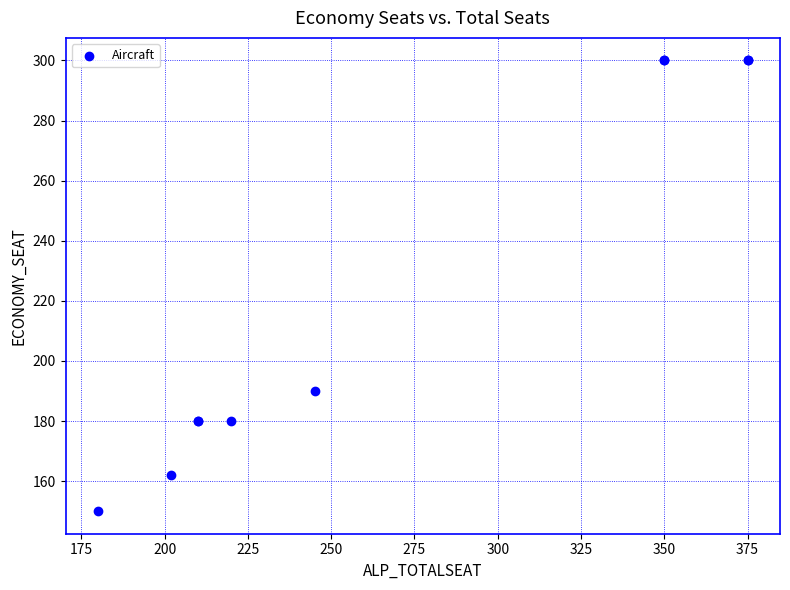

What Y value in the scatter plot is closest to 225?

190